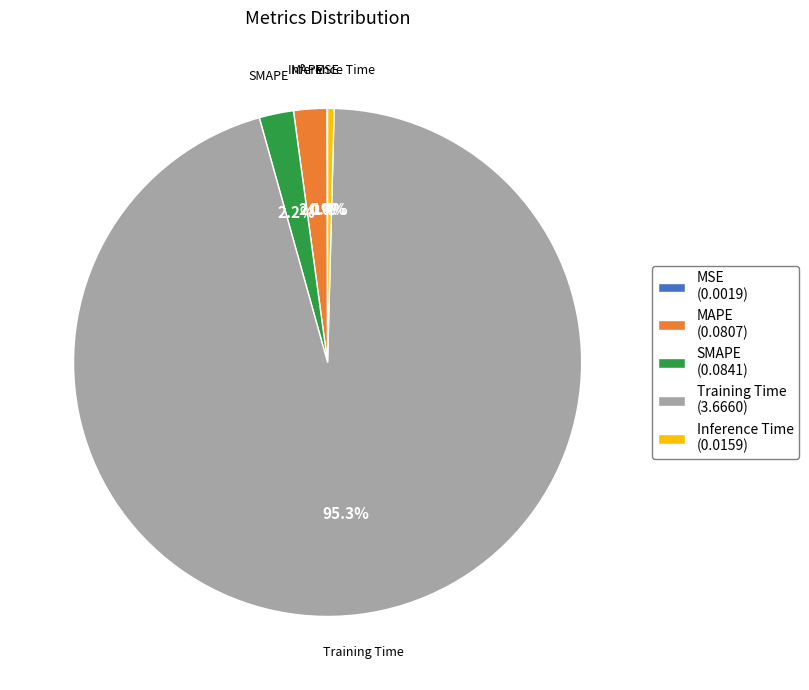

To the nearest percent, what portion does MAPE represent?

2%